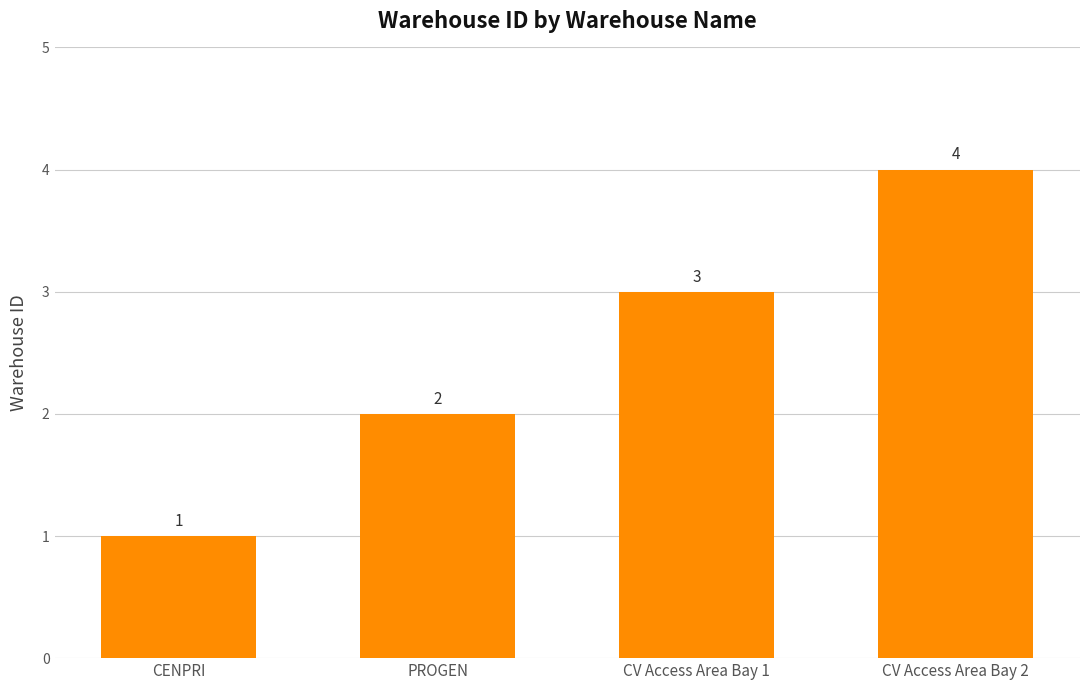

At which category does the chart reach its minimum across all series?

CENPRI